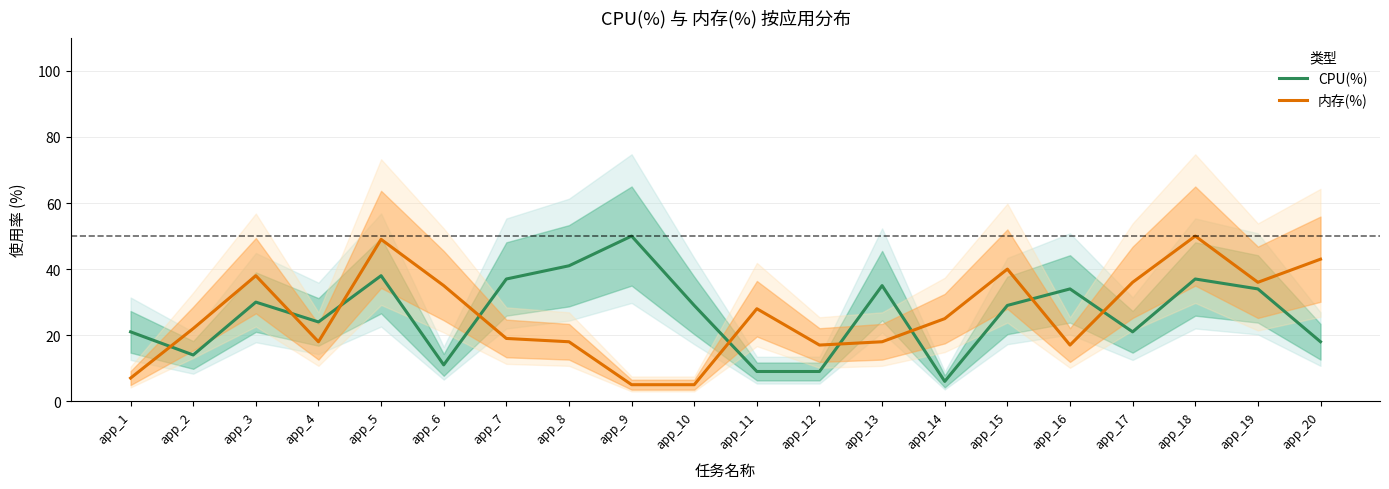

Which series has the widest spread of values?

内存(%)